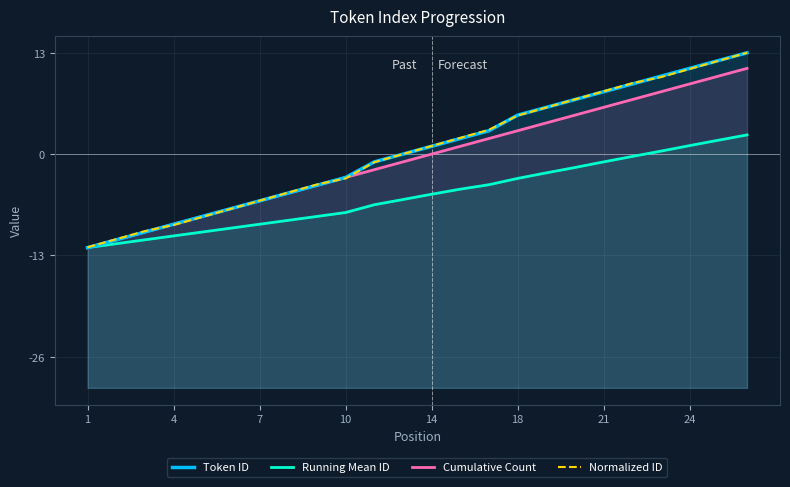

Reading left to right, extract all data points from this chart.

Token ID: -12.0	-11.0	-10.0	-9.0	-8.0	-7.0	-6.0	-5.0	-4.0	-3.0	-1.0	0.0	1.0	2.0	3.0	5.0	6.0	7.0	8.0	9.0	10.0	11.0	12.0	13.0
Running Mean ID: -12.0	-11.5	-11.0	-10.5	-10.0	-9.5	-9.0	-8.5	-8.0	-7.5	-6.5	-5.8	-5.2	-4.5	-3.9	-3.1	-2.4	-1.7	-1.0	-0.3	0.4	1.1	1.8	2.5
Cumulative Count: -12.0	-11.0	-10.0	-9.0	-8.0	-7.0	-6.0	-5.0	-4.0	-3.0	-2.0	-1.0	0.0	1.0	2.0	3.0	4.0	5.0	6.0	7.0	8.0	9.0	10.0	11.0
Normalized ID: -12.0	-10.9	-9.9	-9.1	-8.1	-7.0	-6.0	-4.9	-3.9	-3.1	-1.0	0.0	1.0	2.1	3.1	4.9	6.0	7.0	8.1	9.1	9.9	10.9	12.0	13.0